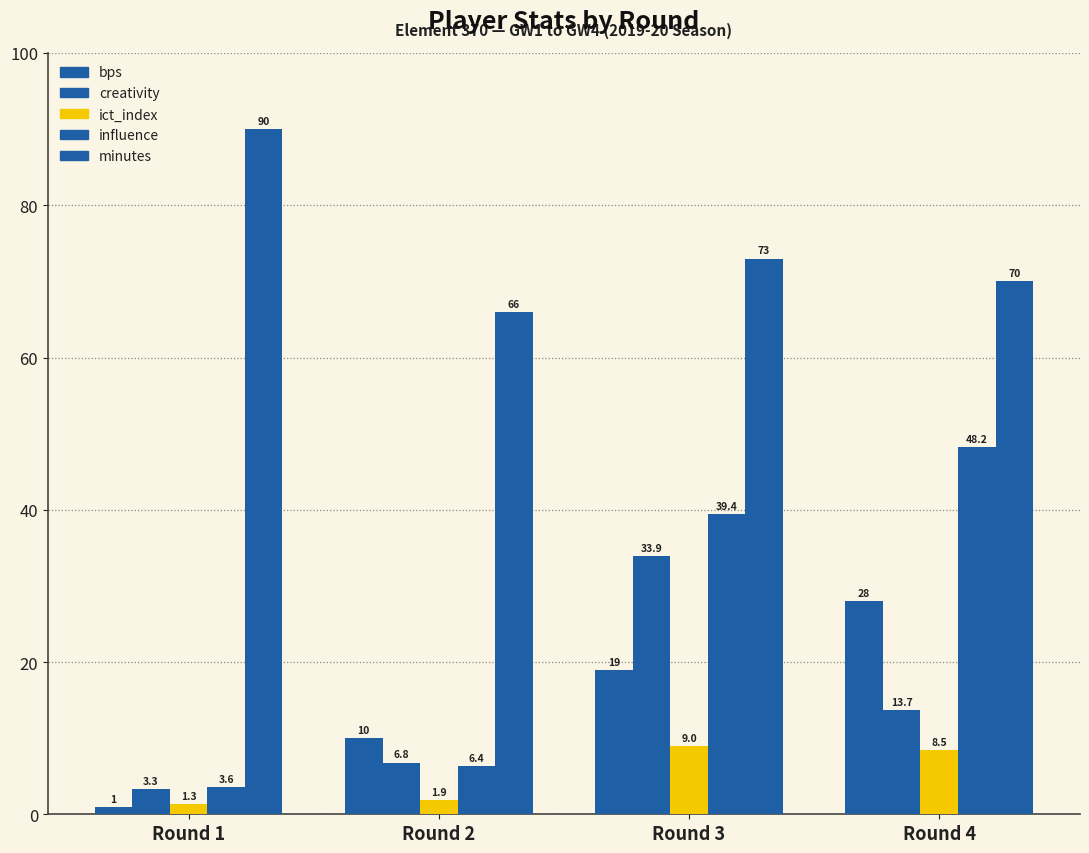

Count the number of categories in the chart.

4